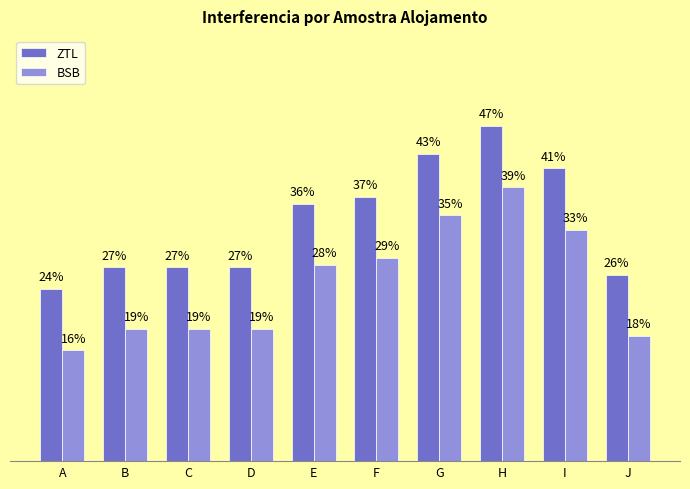

What is the difference between the maximum and minimum values in the BSB series?

0.2